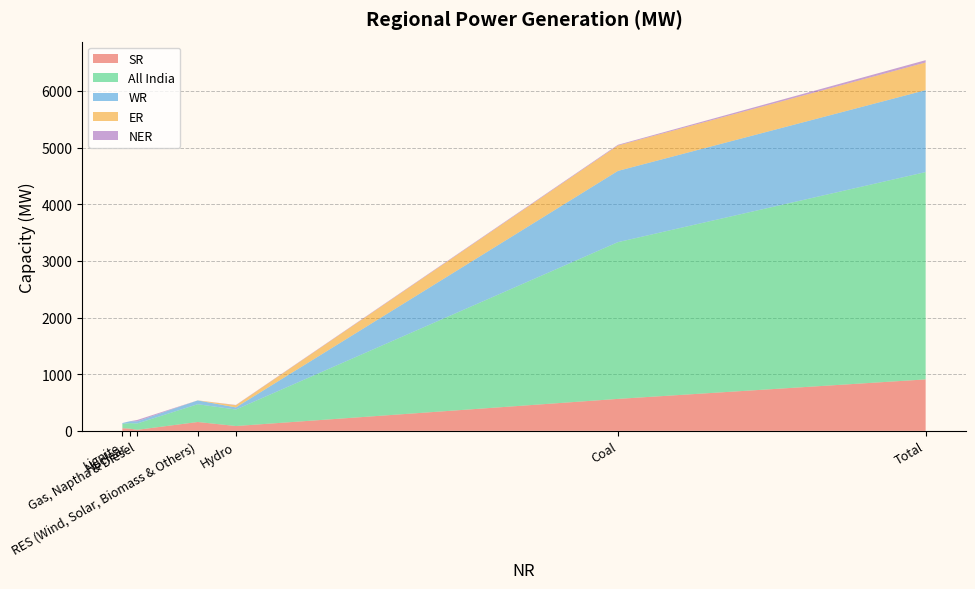

What is the highest value of the SR series?

908